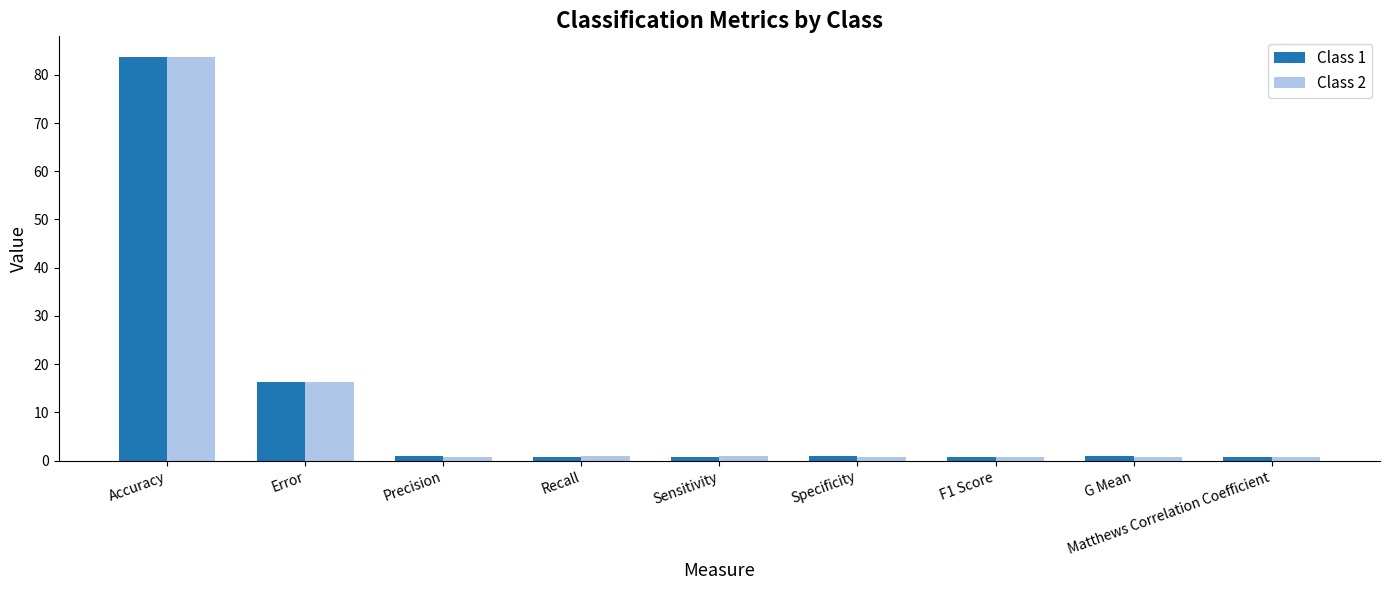

At which label does Class 2 reach its peak?

Accuracy